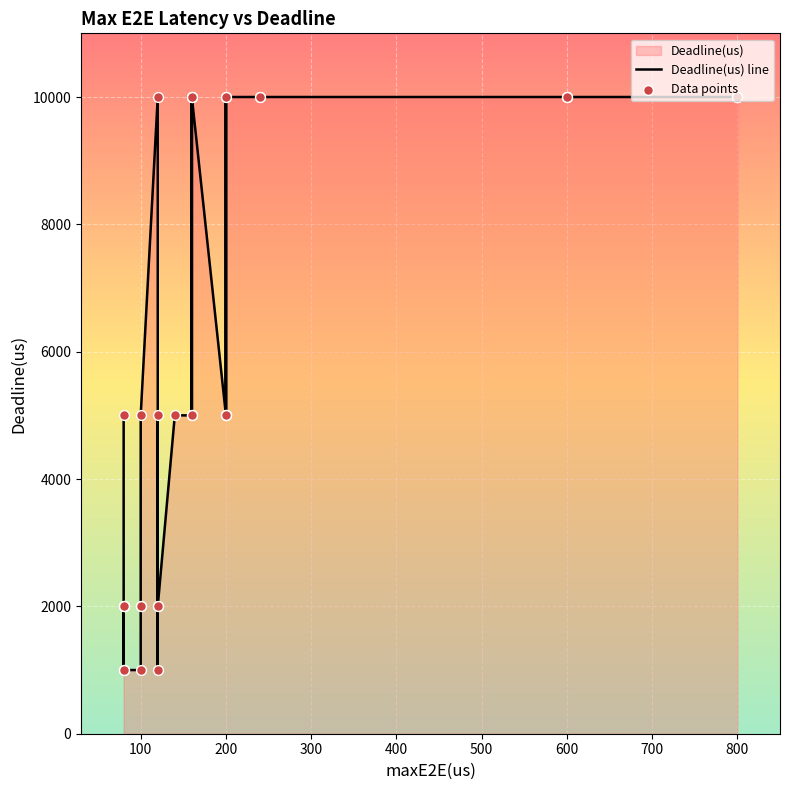

Which series has the largest total across all categories?

Deadline(us) line